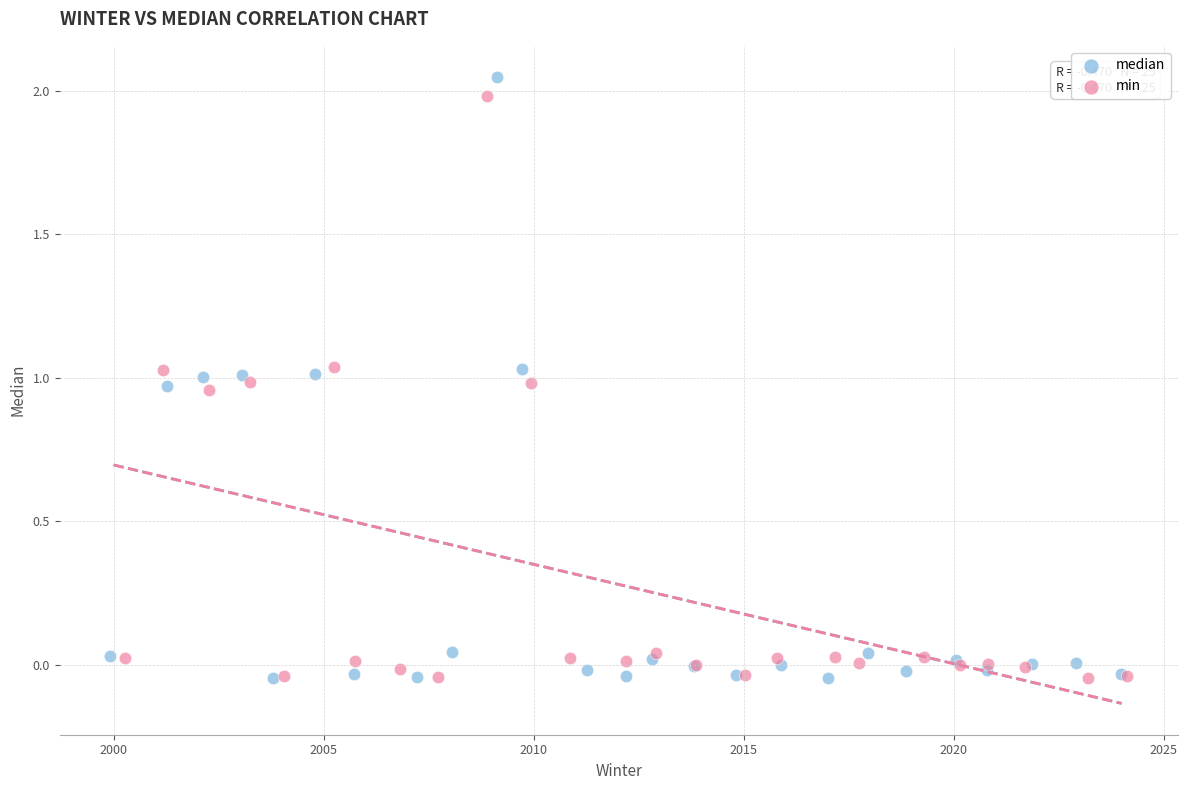

Which series contains the highest Y value?

median